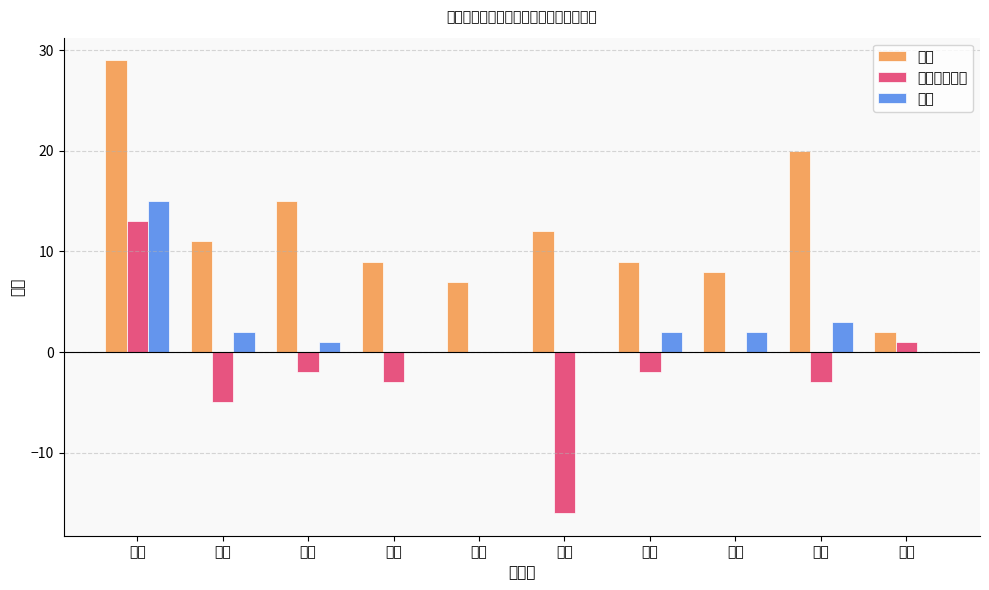

Which series changed the most between 罗田 and 浠水?

临床诊断病例